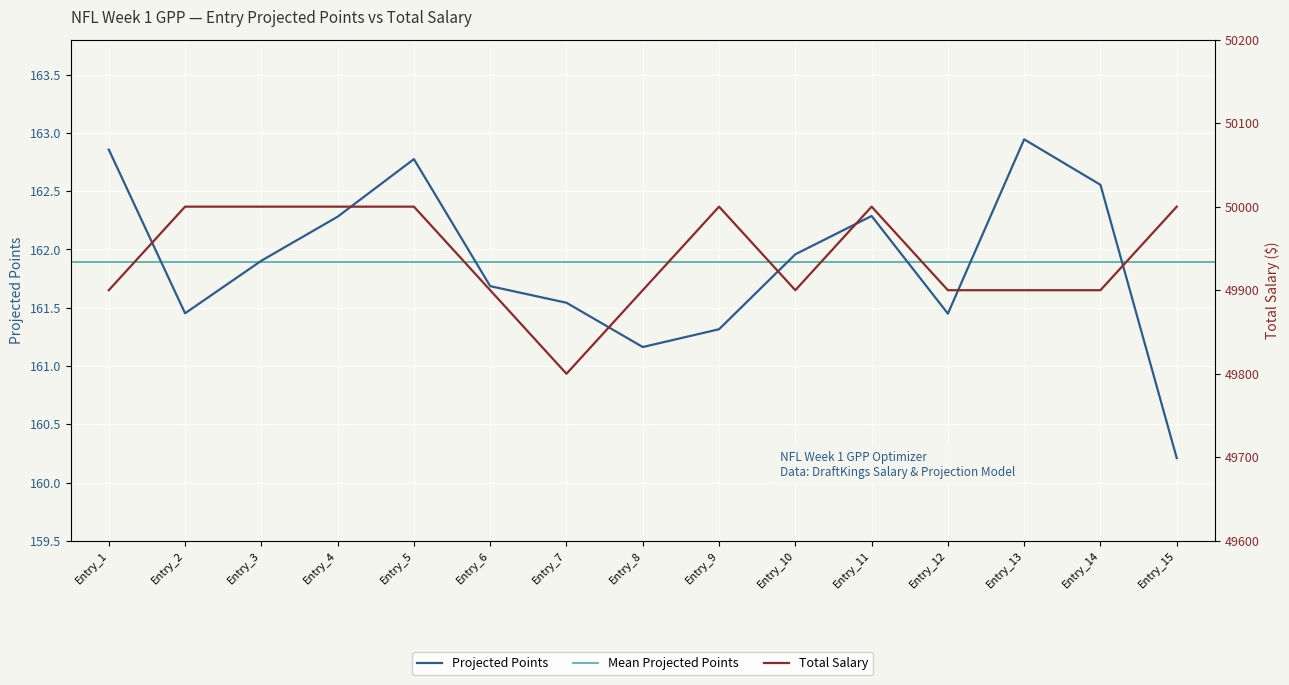

Where does the data first go above 161?

Entry_1